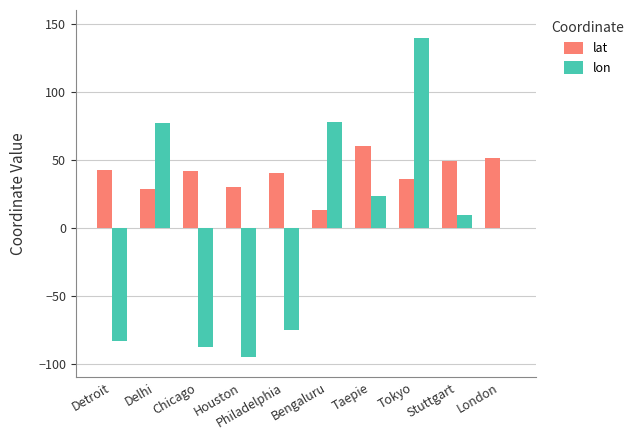

Which series has the largest total across all categories?

lat